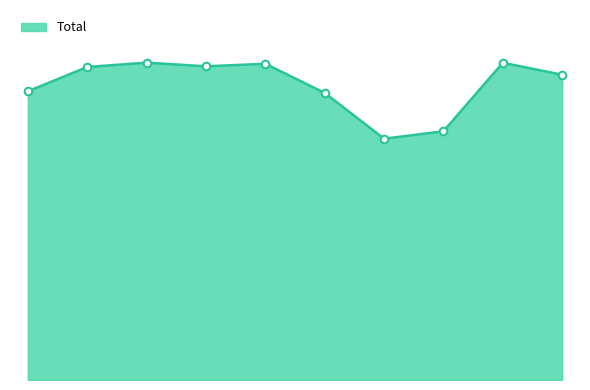

What is the change in value from 2019 to 2024?

-95